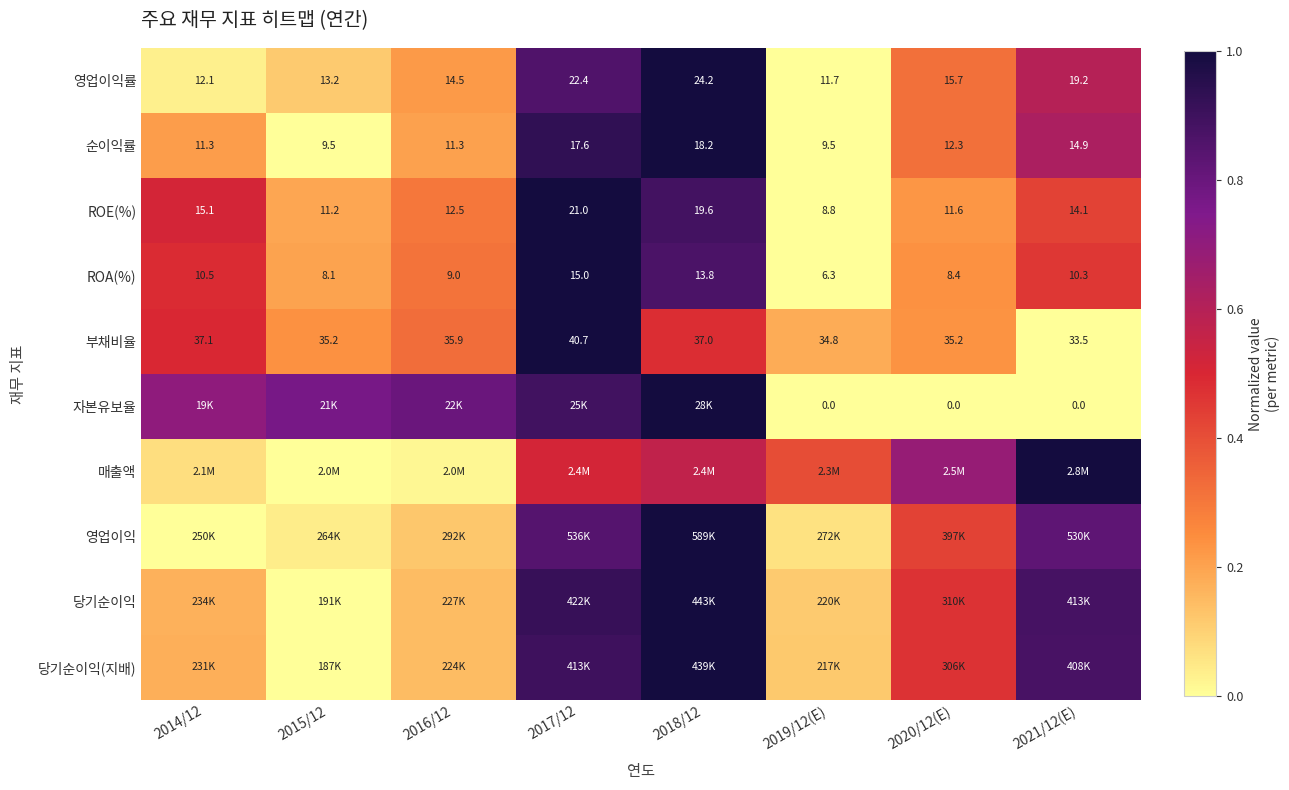

Is the value of ROE(%) at 2016/12 greater than the value of 부채비율 at 2021/12(E)?

No